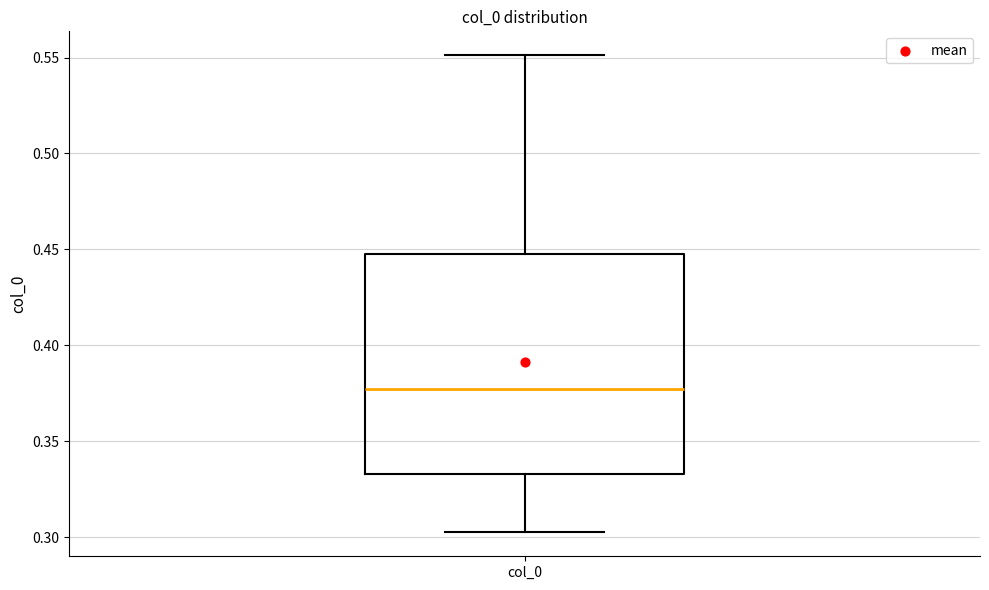

Read this box plot against the y-axis: the position of the median line, the range covered by the box, and the ends of both whiskers. The values are not printed on the chart, so give them approximately, as read against the axis.

median 0.375, box 0.335 to 0.450, whiskers 0.305 to 0.550